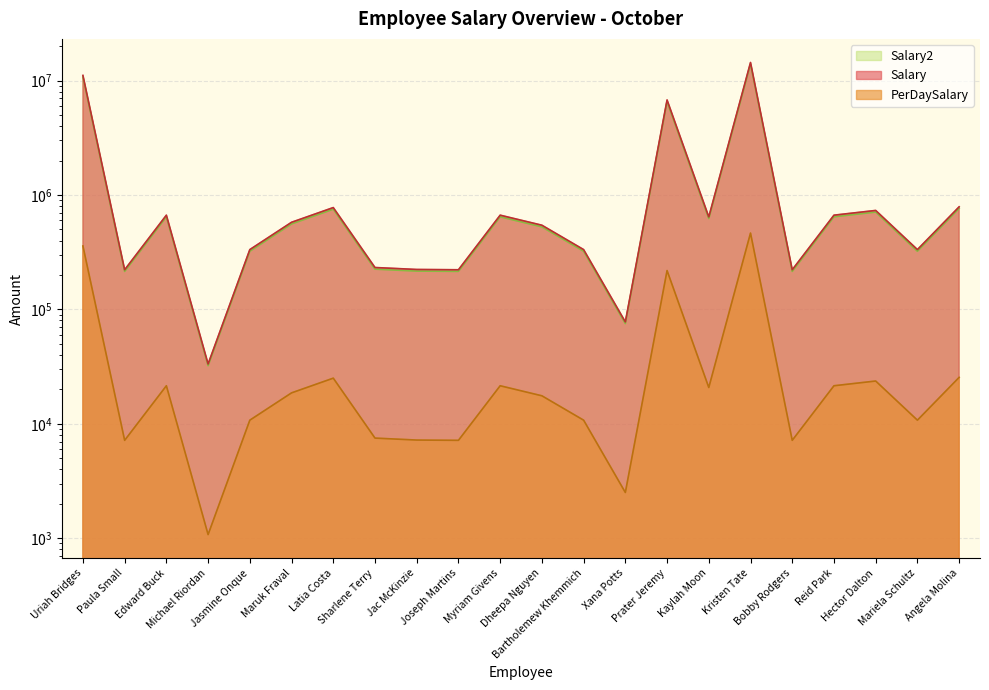

Between Jasmine Onque and Hector Dalton, which series saw the biggest shift?

Salary